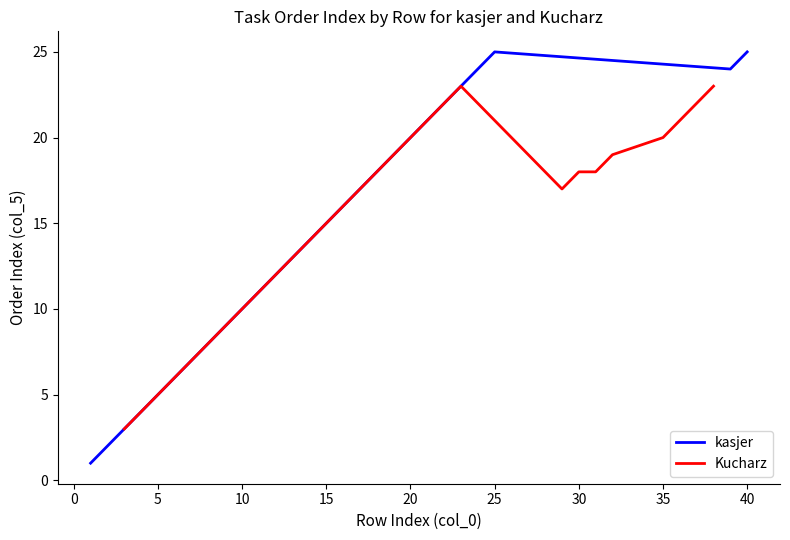

What is the difference between the highest and lowest values at 2?

2